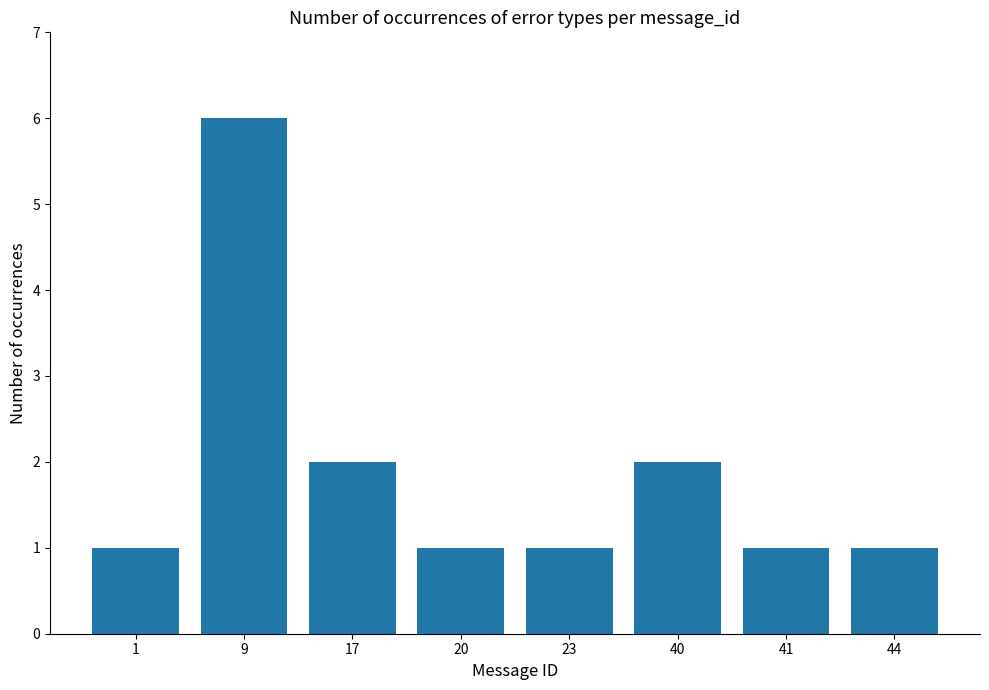

Which category has the highest value across all series?

9